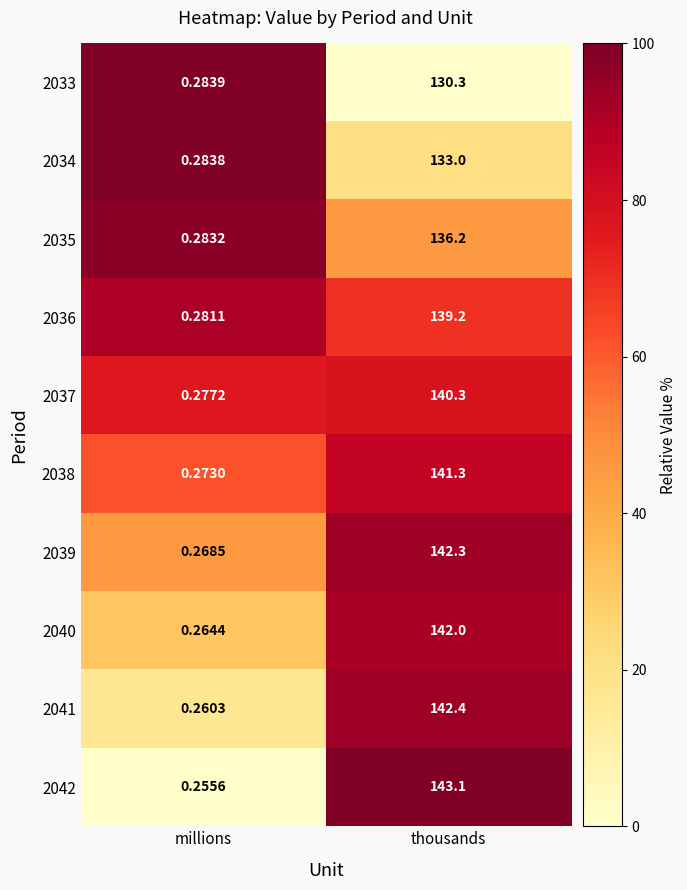

At which label does 2036 reach its minimum?

millions